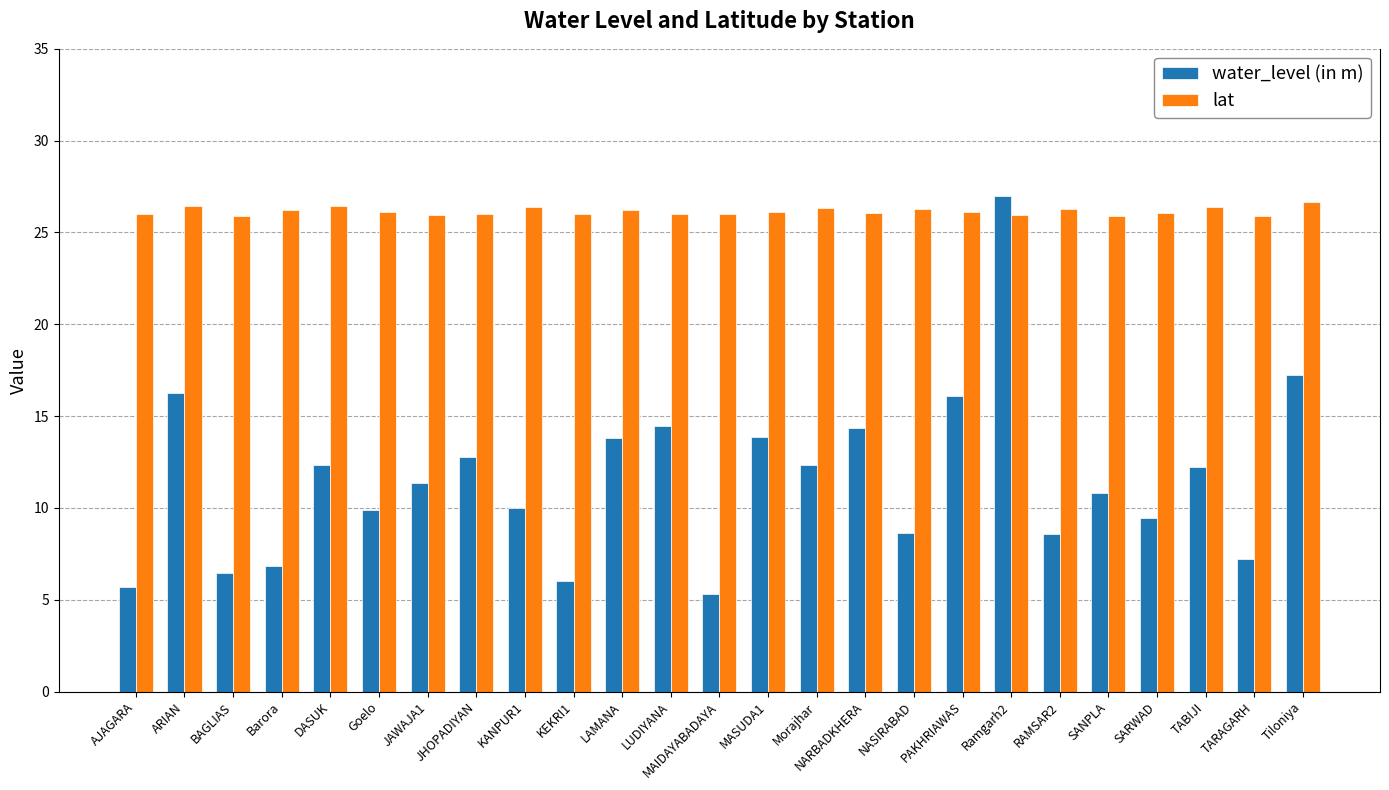

List the series in order of their peak value, lowest first.

lat, water_level (in m)